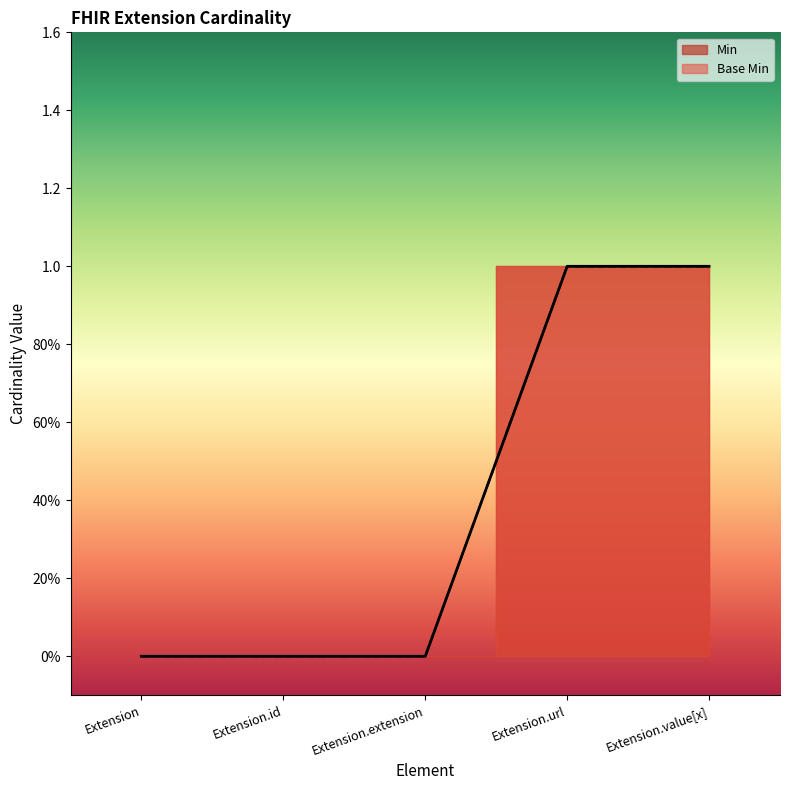

Which series has the largest range (max minus min)?

Base Min